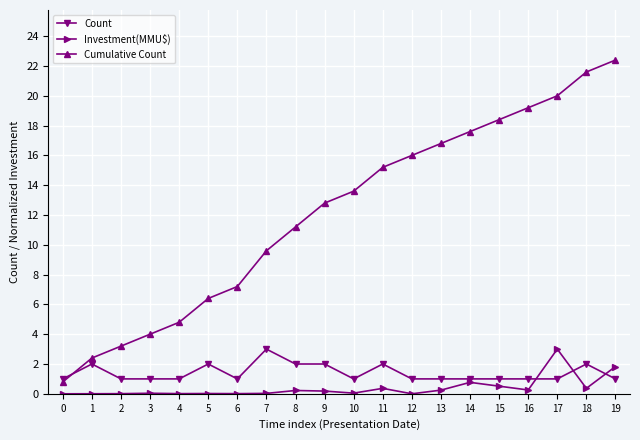

How many data points in Cumulative Count are less than 13?

10